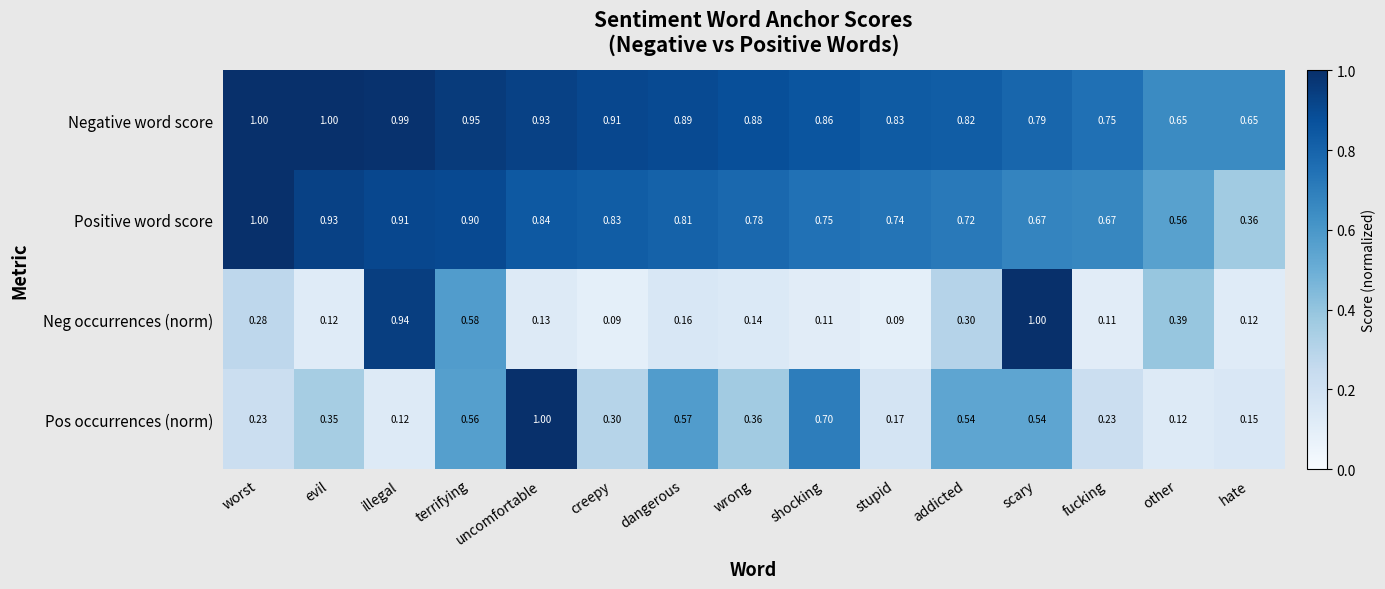

Which series has the largest total across all categories?

Negative word score